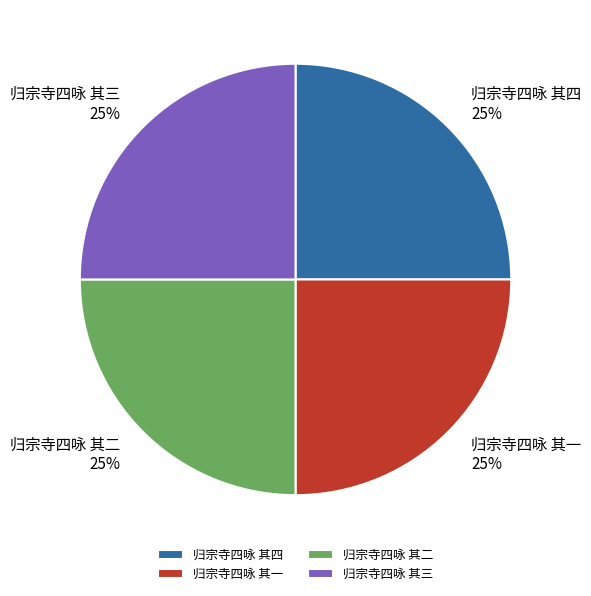

How many slices are in this pie chart?

4